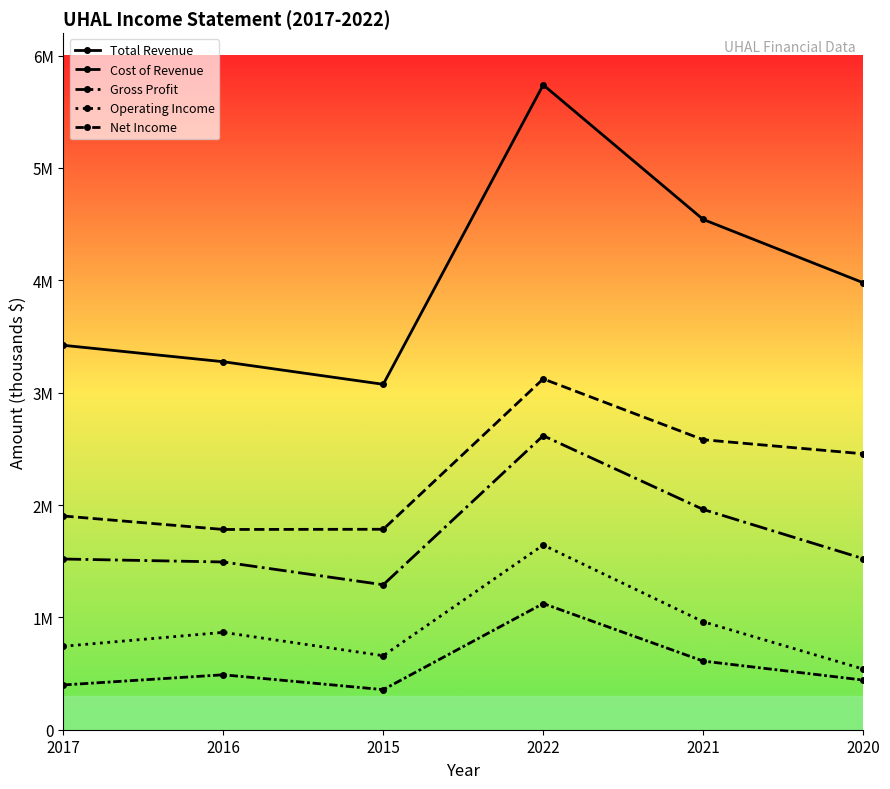

Where is the first local maximum for Cost of Revenue?

2022